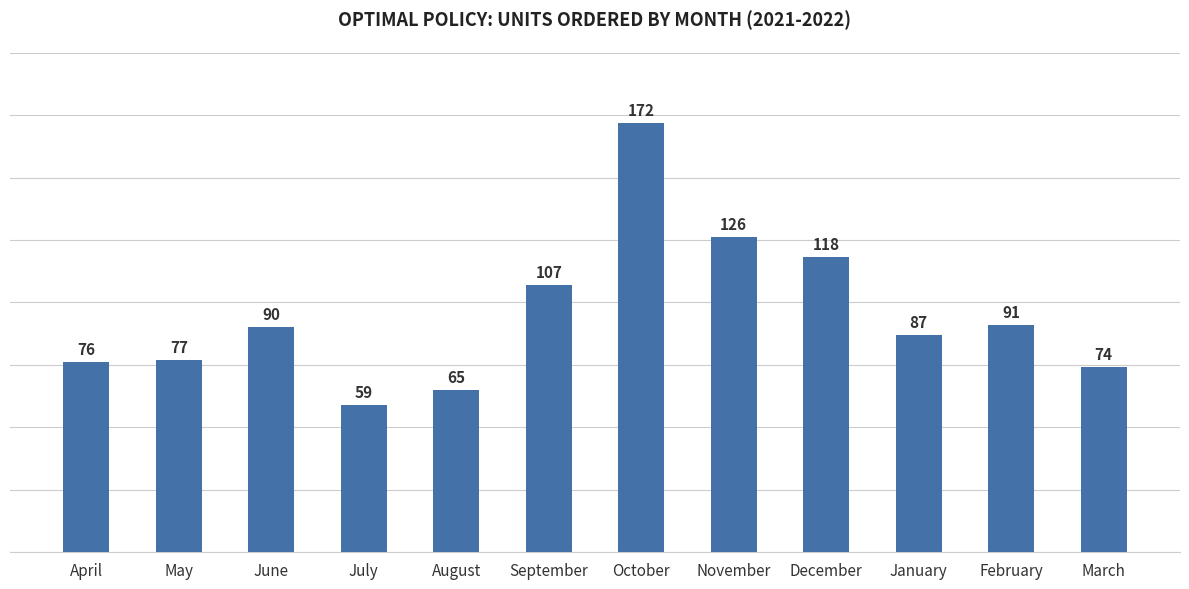

What is the sum of the values at May and September?

184